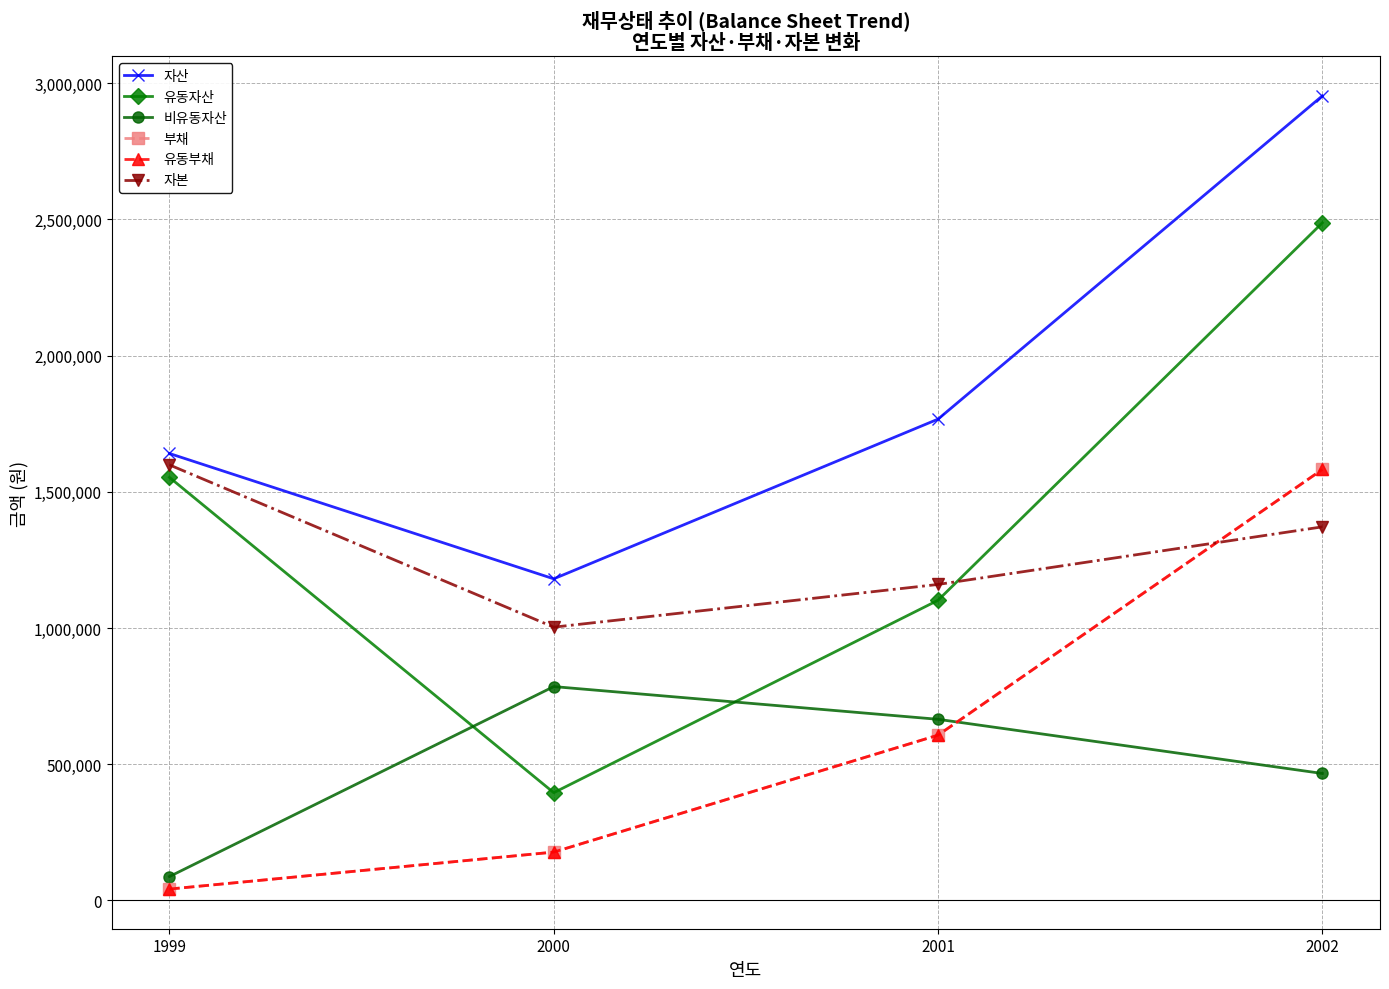

Reading left to right, what are all the values shown in this chart?

자산: 1640822	1180705	1766983	2953730
유동자산: 1553142	395591	1102008	2487619
비유동자산: 87680	785114	664976	466111
부채: 41777	177447	606878	1582210
유동부채: 41777	177447	606878	1582210
자본: 1599045	1003258	1160105	1371520